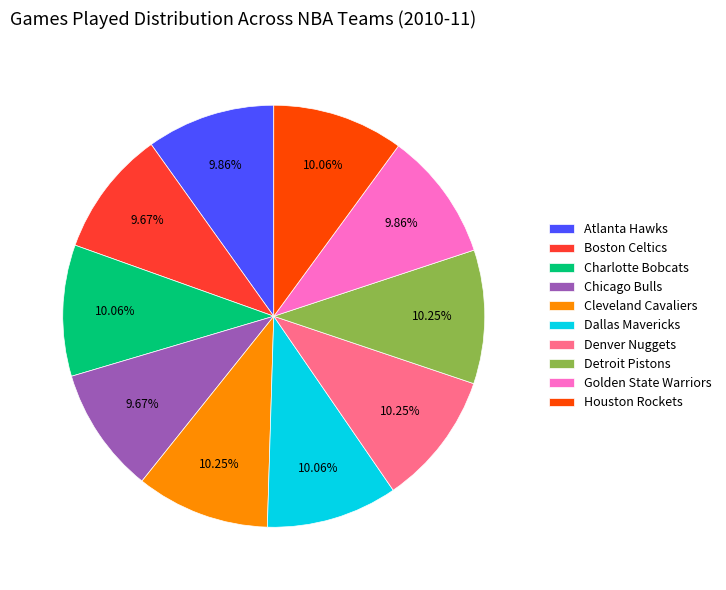

Does Dallas Mavericks account for over 50% of the chart?

No